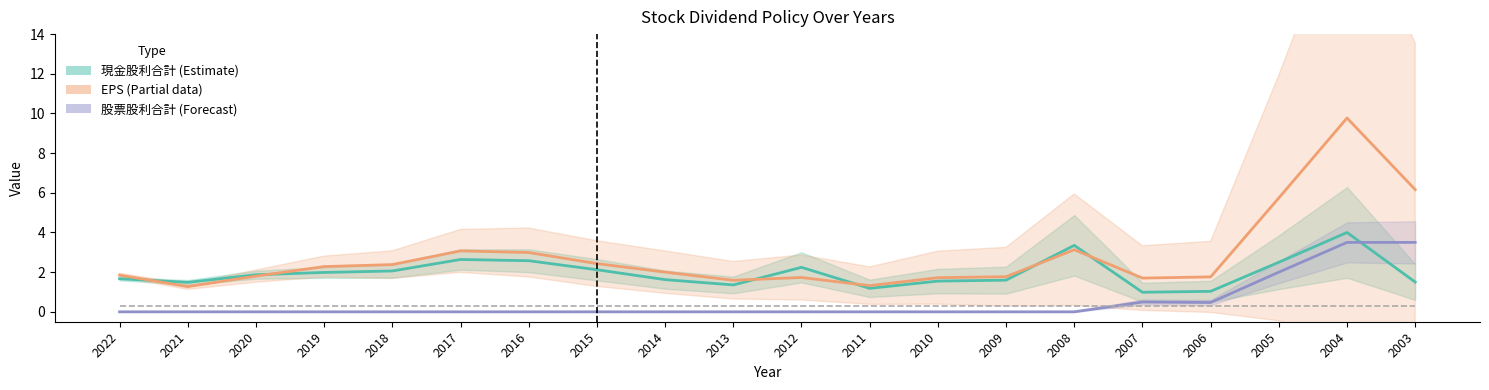

At which category does EPS reach its first local peak?

2017